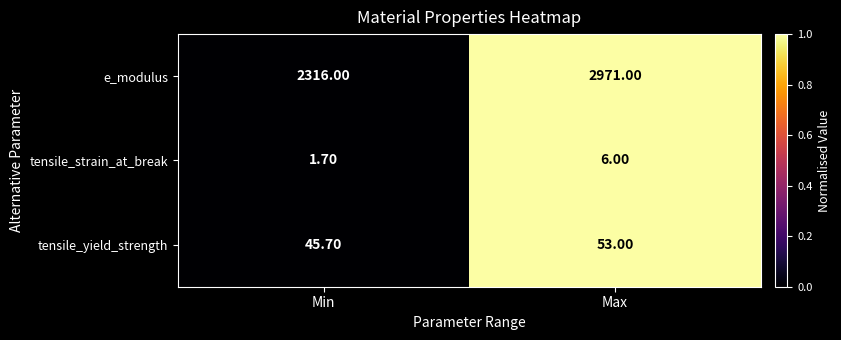

Which category has the lowest value across all series?

Min